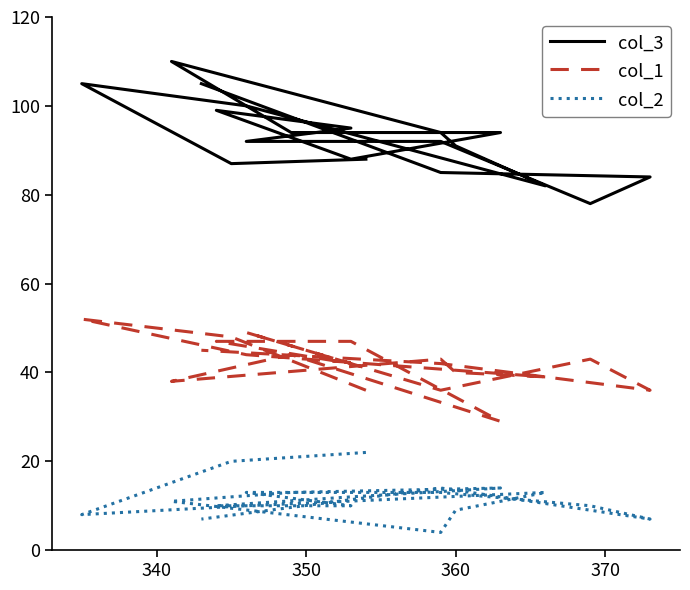

What is the average value of the col_3 series?

93